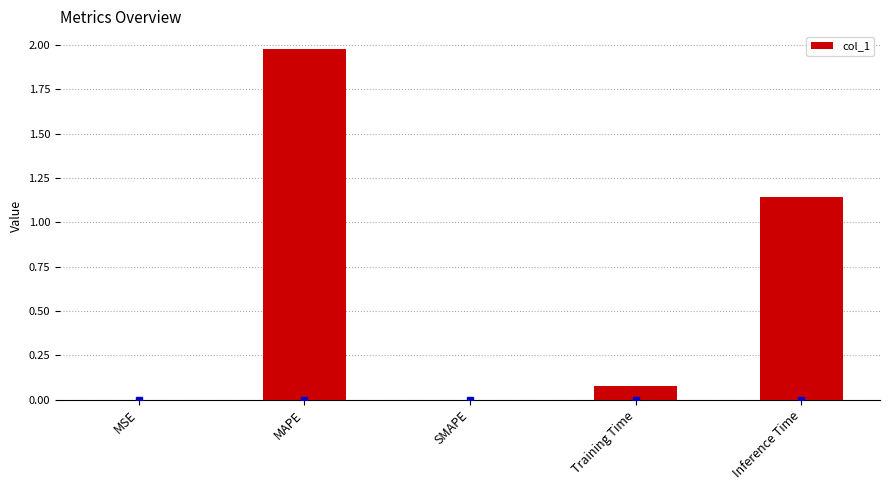

How many distinct data groups are displayed?

1